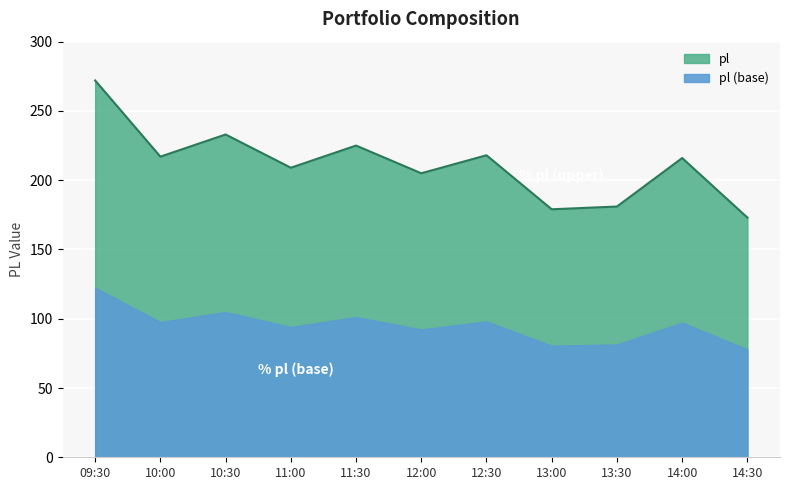

What is the change in value from 11:00 to 12:30?

+9